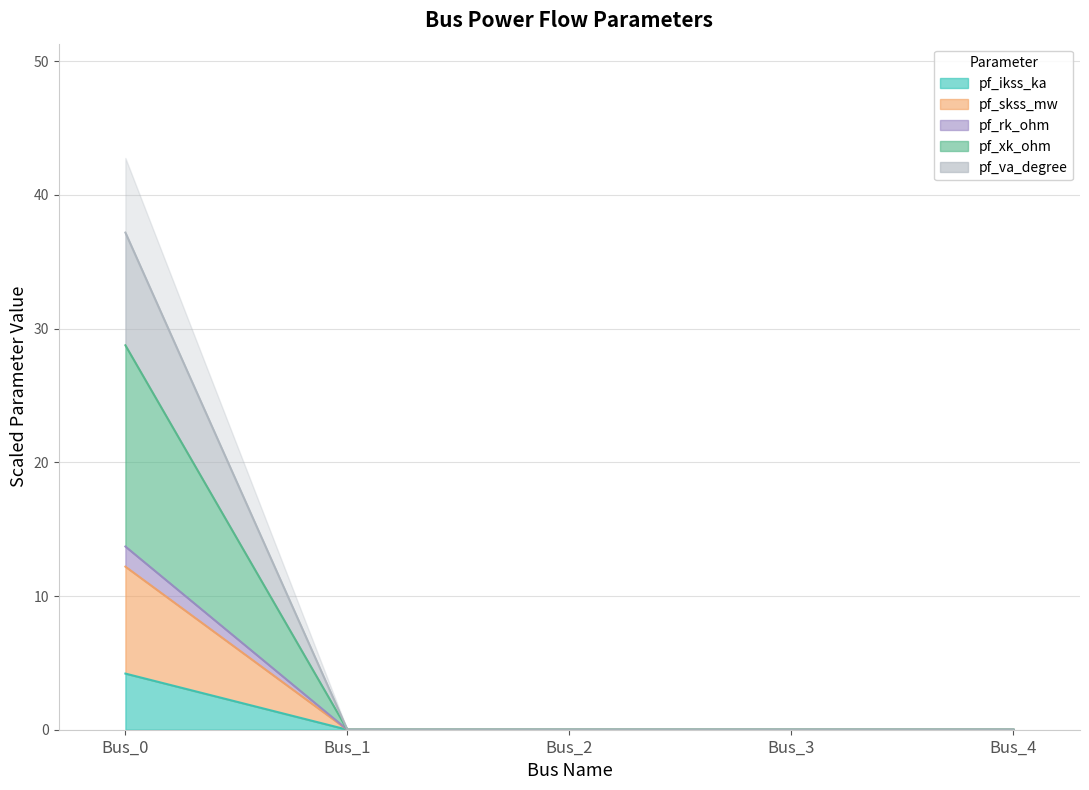

How many lines are shown in the chart?

5